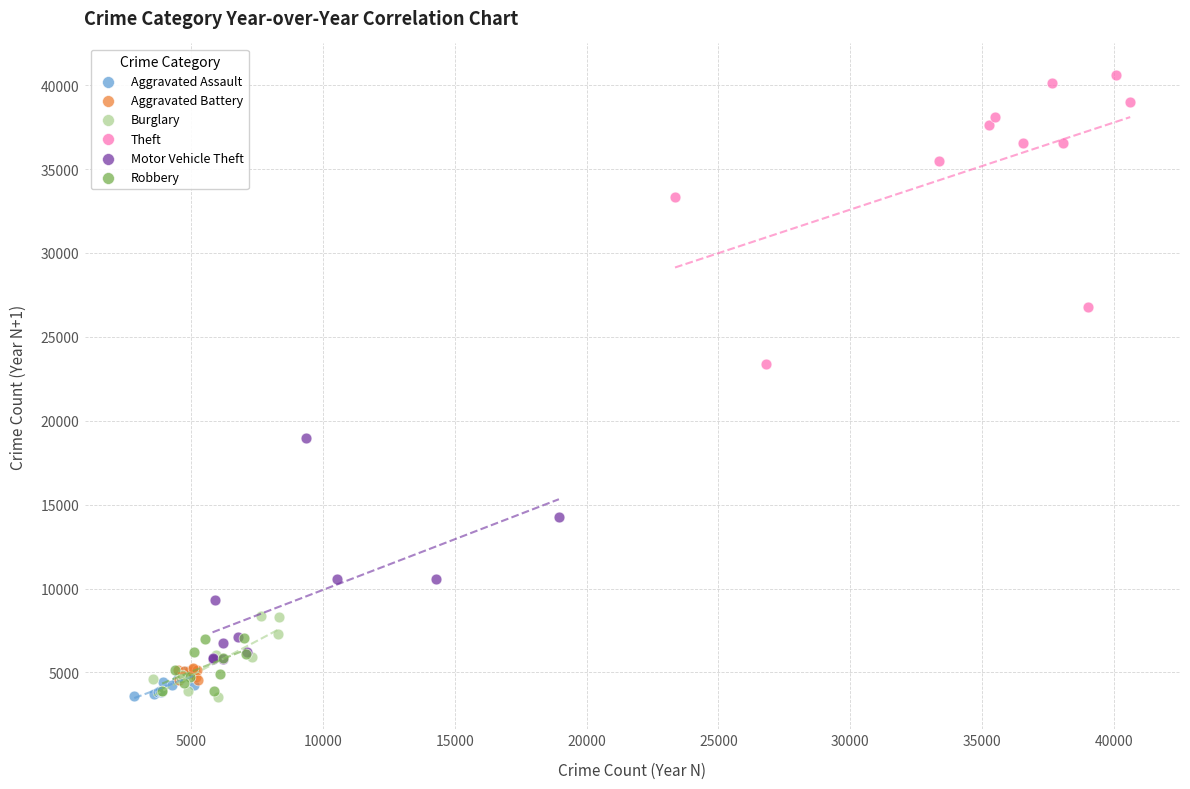

Which series contains the highest Y value?

Theft